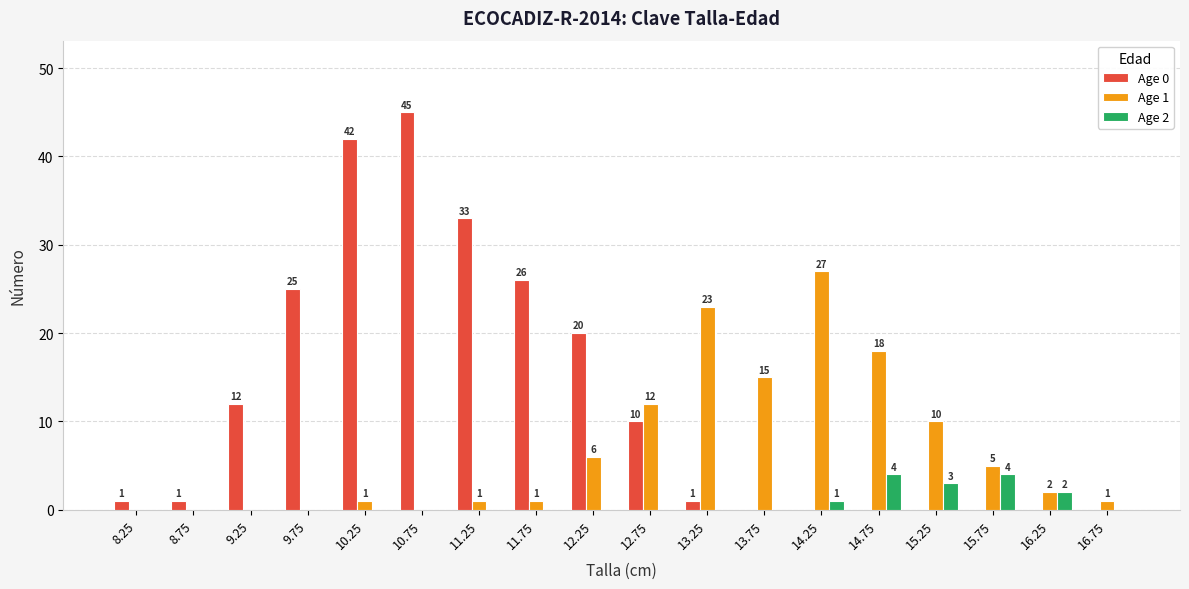

Reading right to left, transcribe all the data shown in this chart.

Age 0: 0	0	0	0	0	0	0	1	10	20	26	33	45	42	25	12	1	1
Age 1: 1	2	5	10	18	27	15	23	12	6	1	1	0	1	0	0	0	0
Age 2: 0	2	4	3	4	1	0	0	0	0	0	0	0	0	0	0	0	0